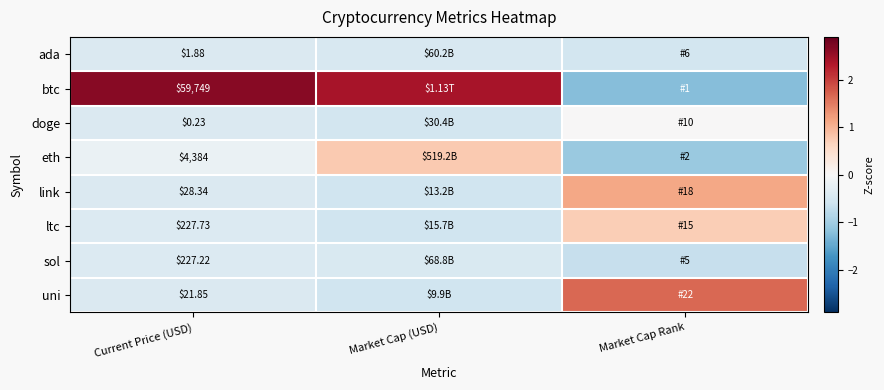

The value of ada at Market Cap (USD) is -0.5. True or false?

True